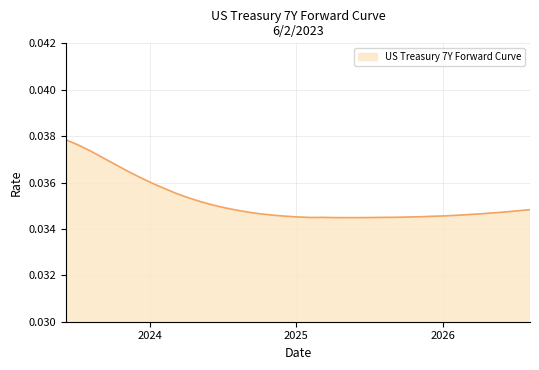

How many interior local valleys (lower than both neighbors) does the data have?

2